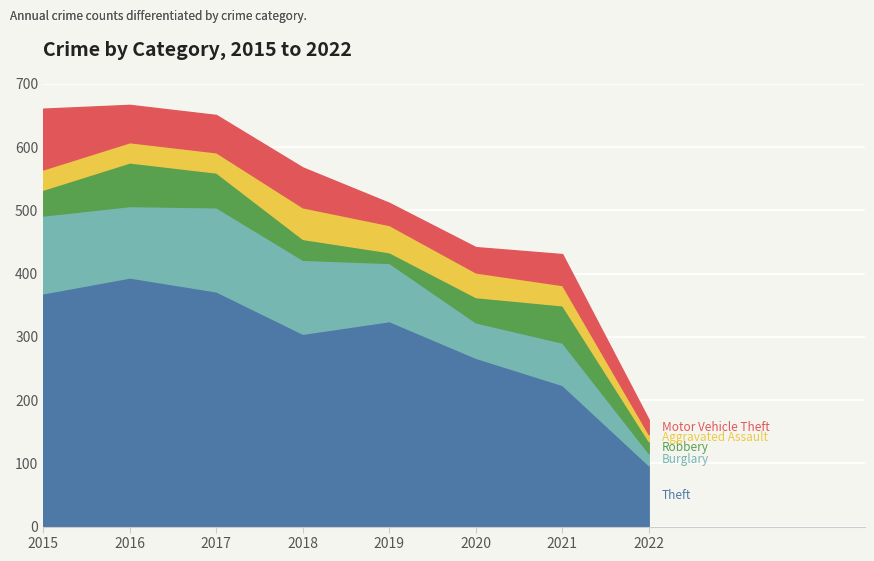

Is it true that Robbery equals 25 at 2022?

False